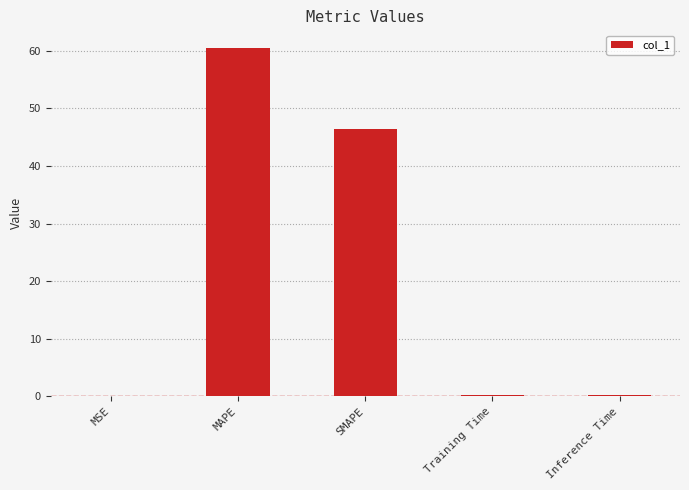

At which label is the value closest to 30?

SMAPE